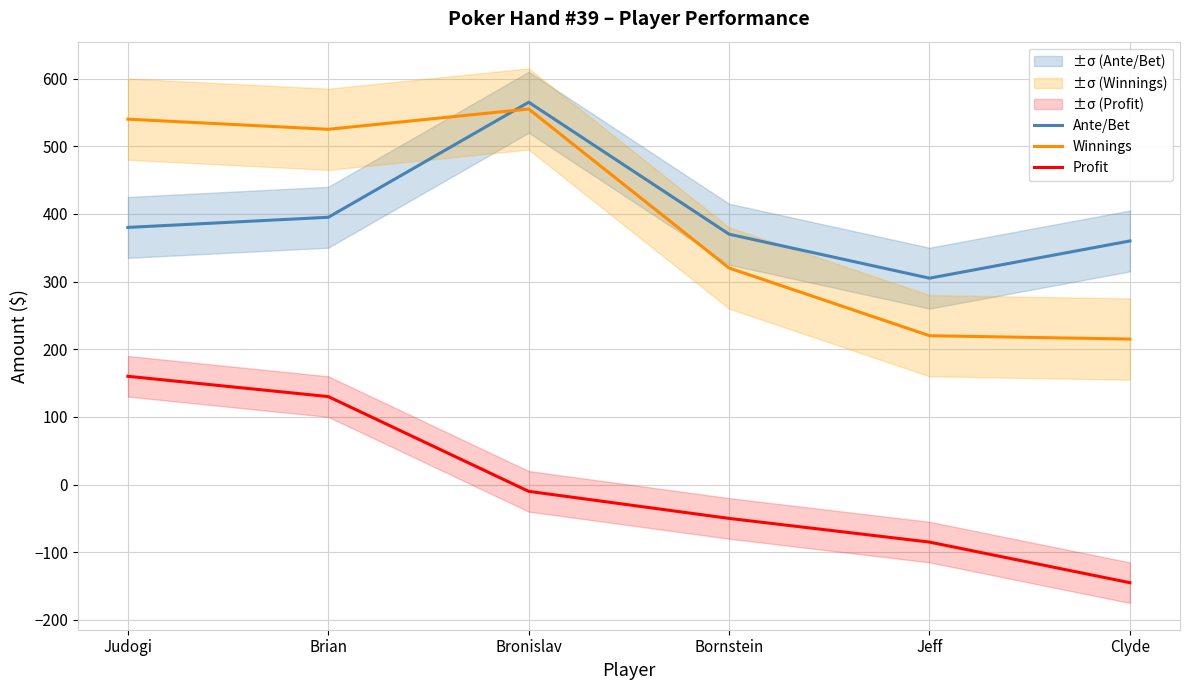

True or false: Ante/Bet has more than 1 interior local peaks.

False